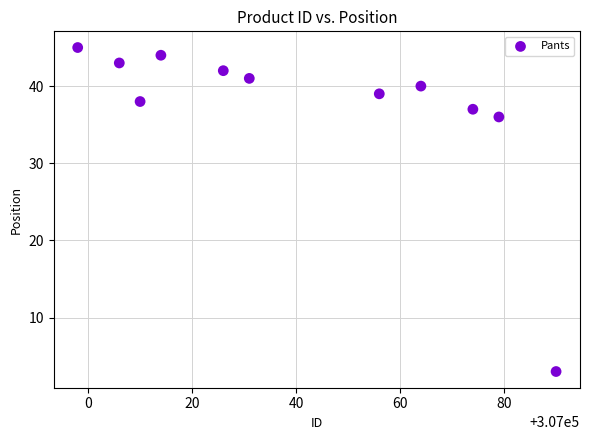

What Y value in the scatter plot is closest to 24?

36